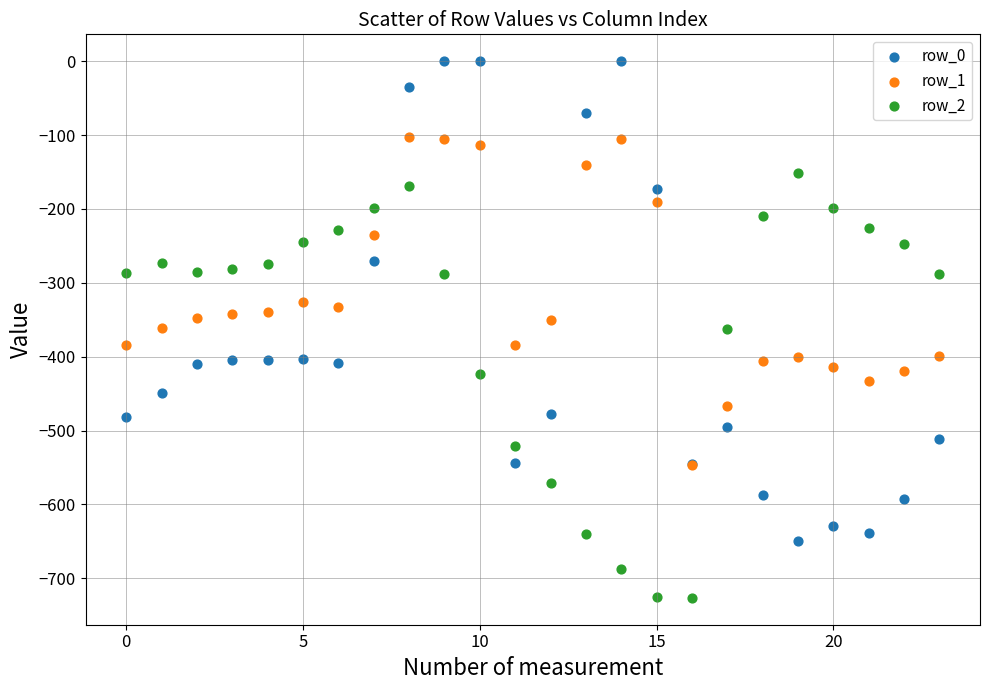

What are all the series names shown in the legend?

row_0, row_1, row_2